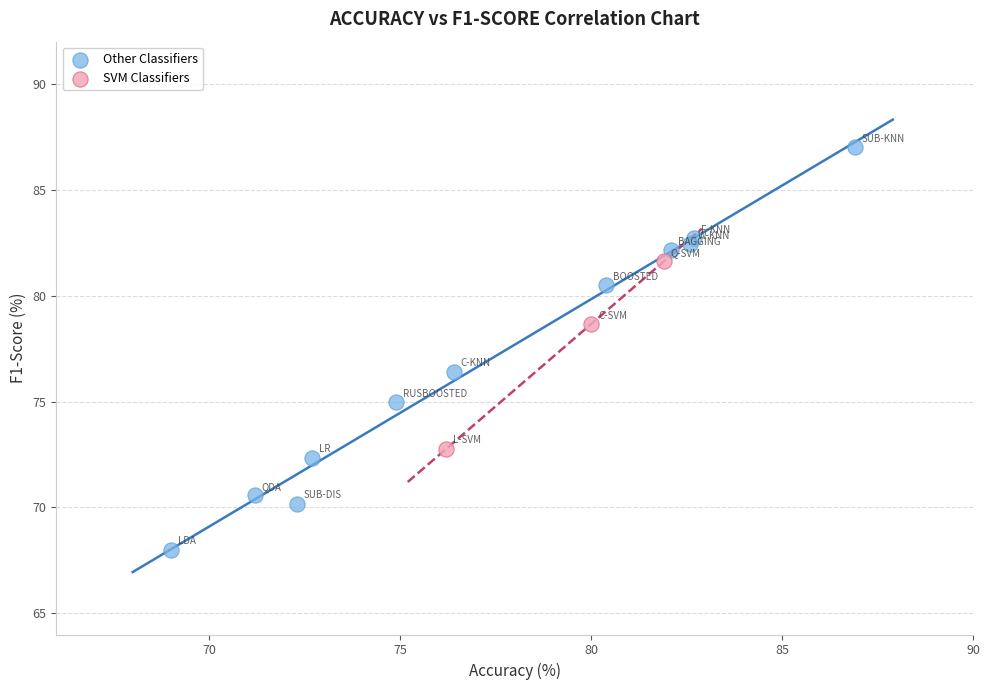

Which series reaches the minimum Y coordinate?

Other Classifiers